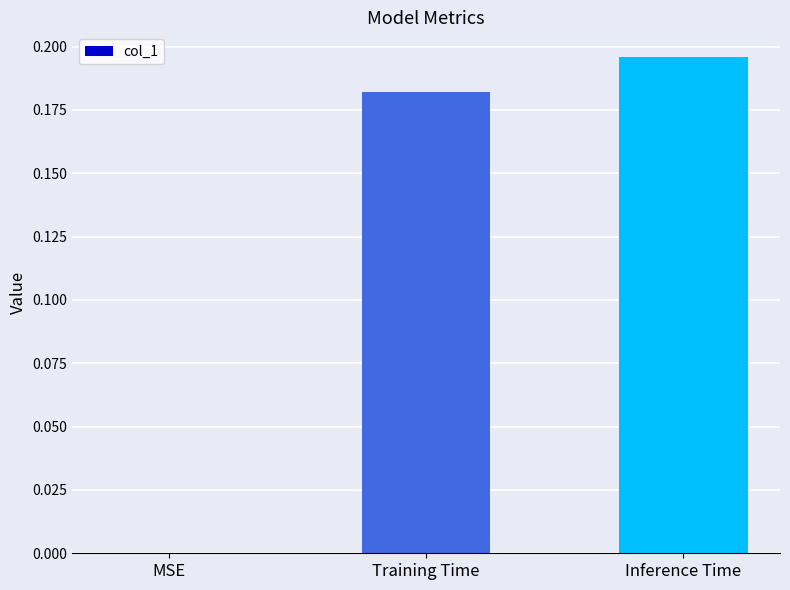

Which category has the highest value across all series?

Inference Time